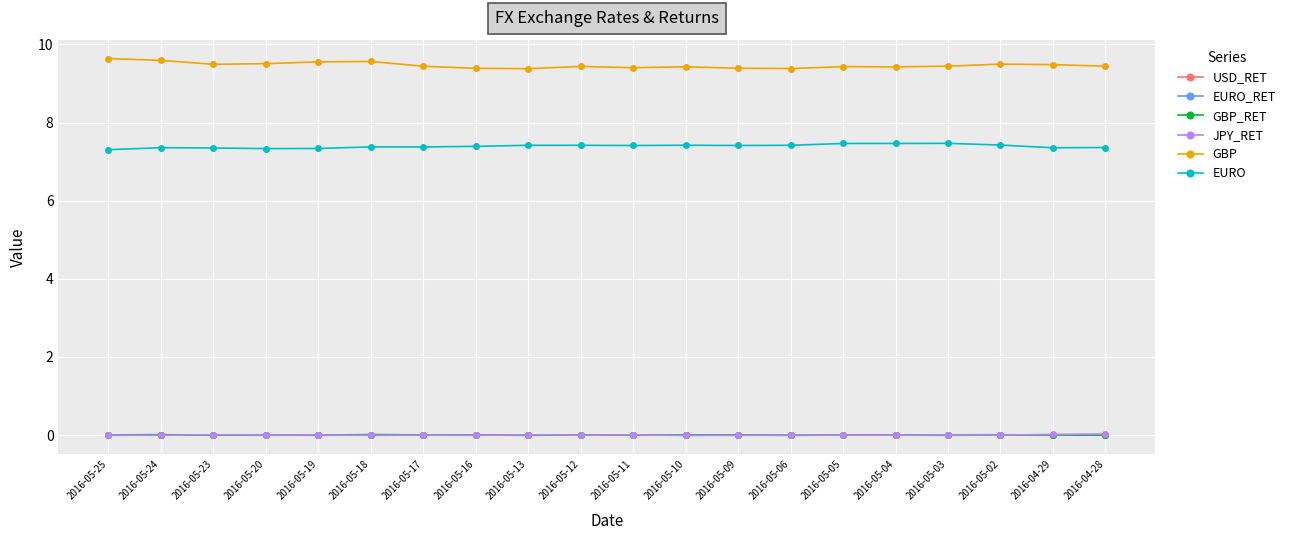

What is the greatest value displayed?

9.6